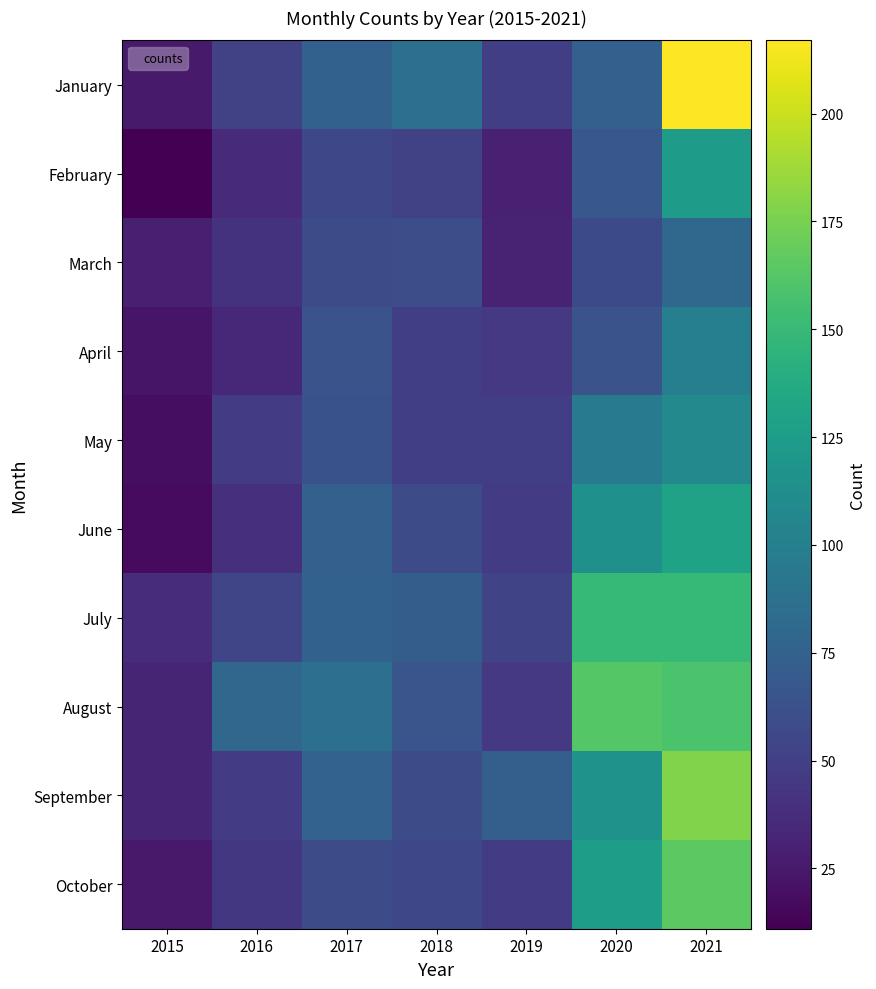

Reading left to right, extract all data points from this chart.

January: 2015=26	2016=51	2017=75	2018=86	2019=49	2020=74	2021=217
February: 2015=11	2016=36	2017=56	2018=51	2019=30	2020=67	2021=125
March: 2015=29	2016=41	2017=58	2018=60	2019=31	2020=57	2021=81
April: 2015=23	2016=34	2017=64	2018=49	2019=45	2020=64	2021=100
May: 2015=19	2016=47	2017=63	2018=49	2019=49	2020=96	2021=108
June: 2015=17	2016=39	2017=74	2018=58	2019=47	2020=114	2021=130
July: 2015=37	2016=54	2017=75	2018=72	2019=53	2020=149	2021=149
August: 2015=32	2016=79	2017=86	2018=65	2019=45	2020=163	2021=159
September: 2015=32	2016=48	2017=76	2018=58	2019=73	2020=117	2021=178
October: 2015=25	2016=44	2017=59	2018=56	2019=47	2020=126	2021=165